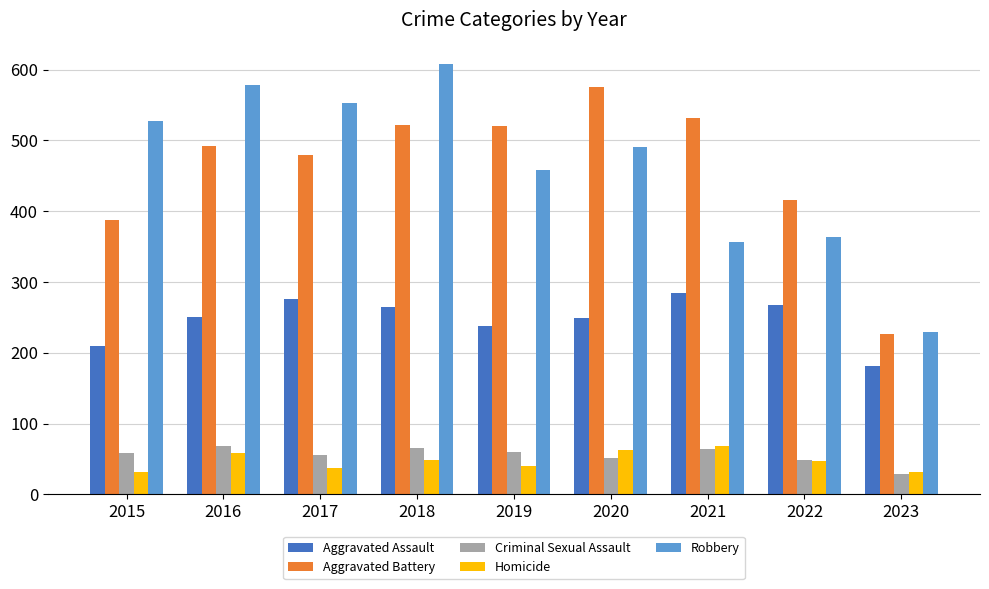

What is the difference between the highest and lowest values at 2020?

524